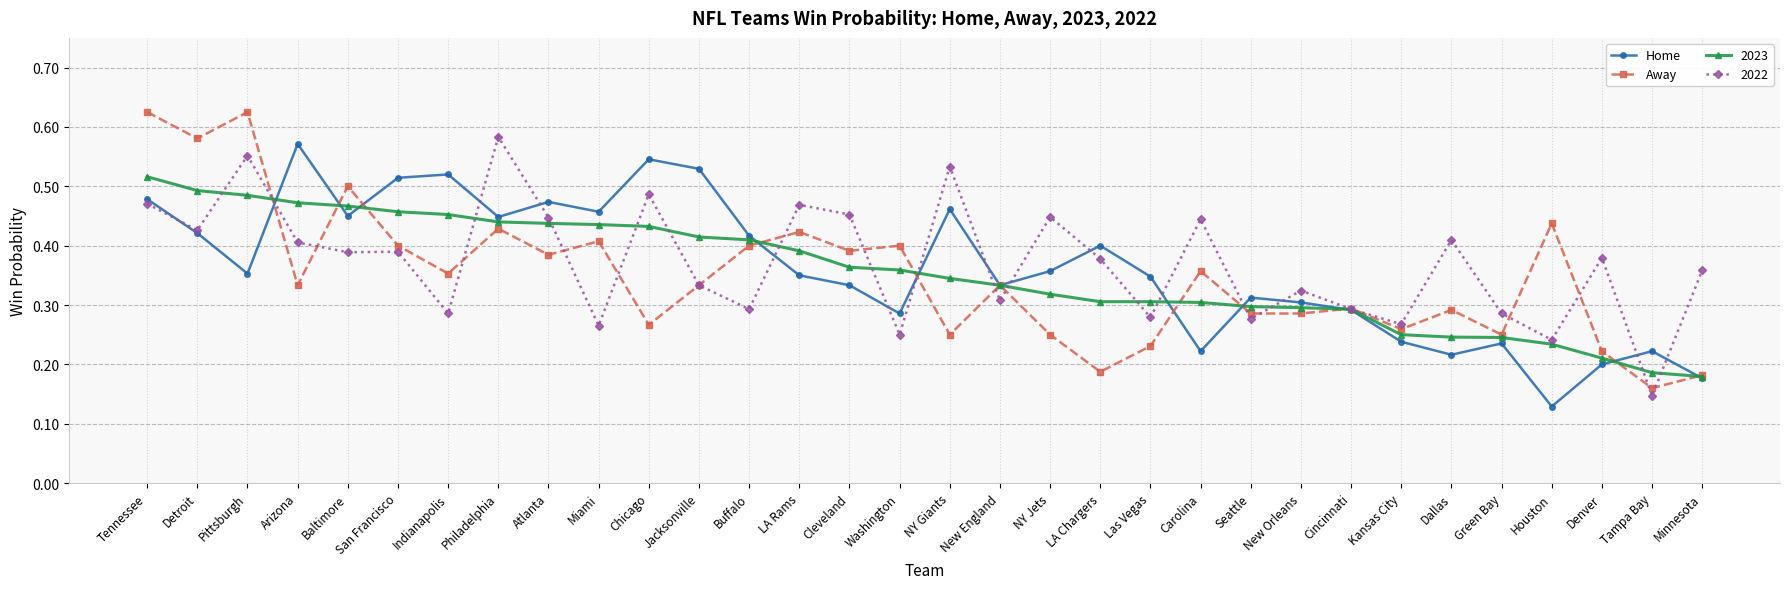

What are all the series names shown in the legend?

Home, Away, 2023, 2022